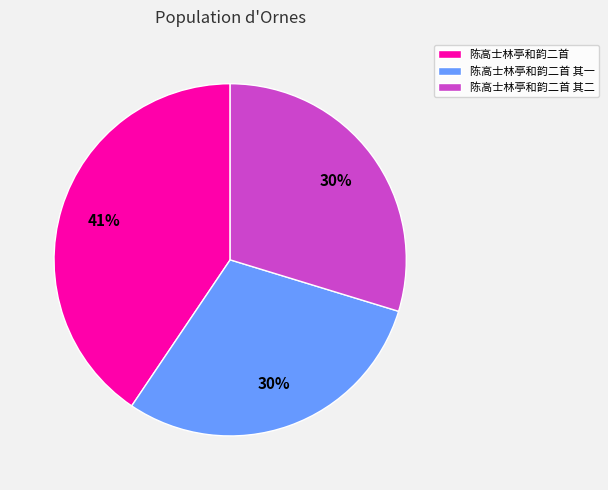

How many segments does this pie chart have?

3